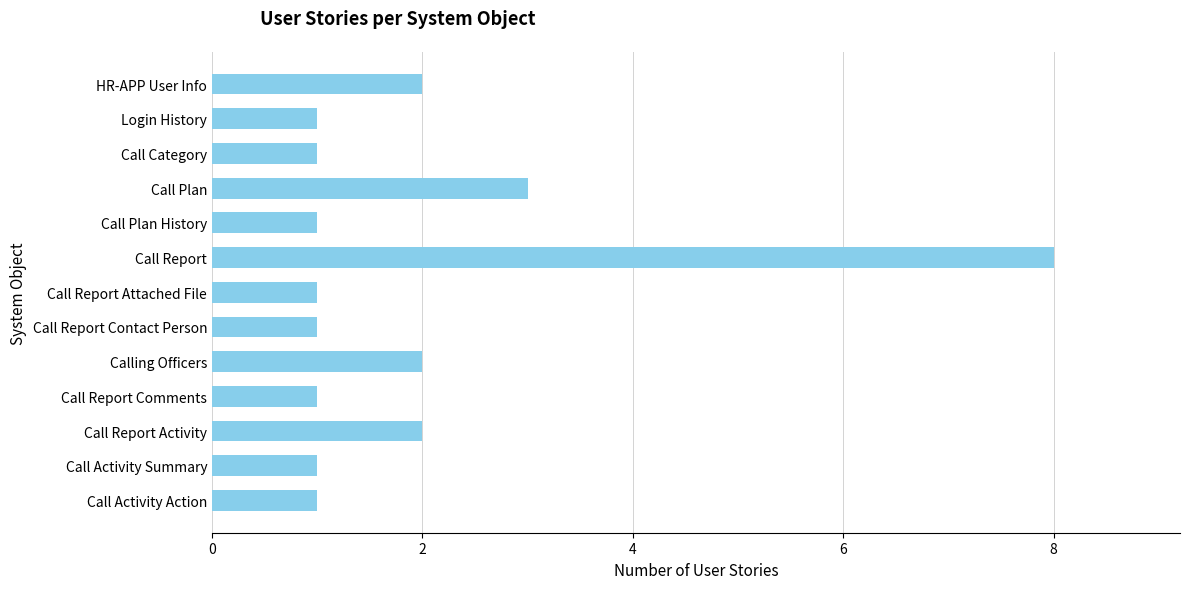

What is the sum of the values at Call Report Comments and HR-APP User Info?

3